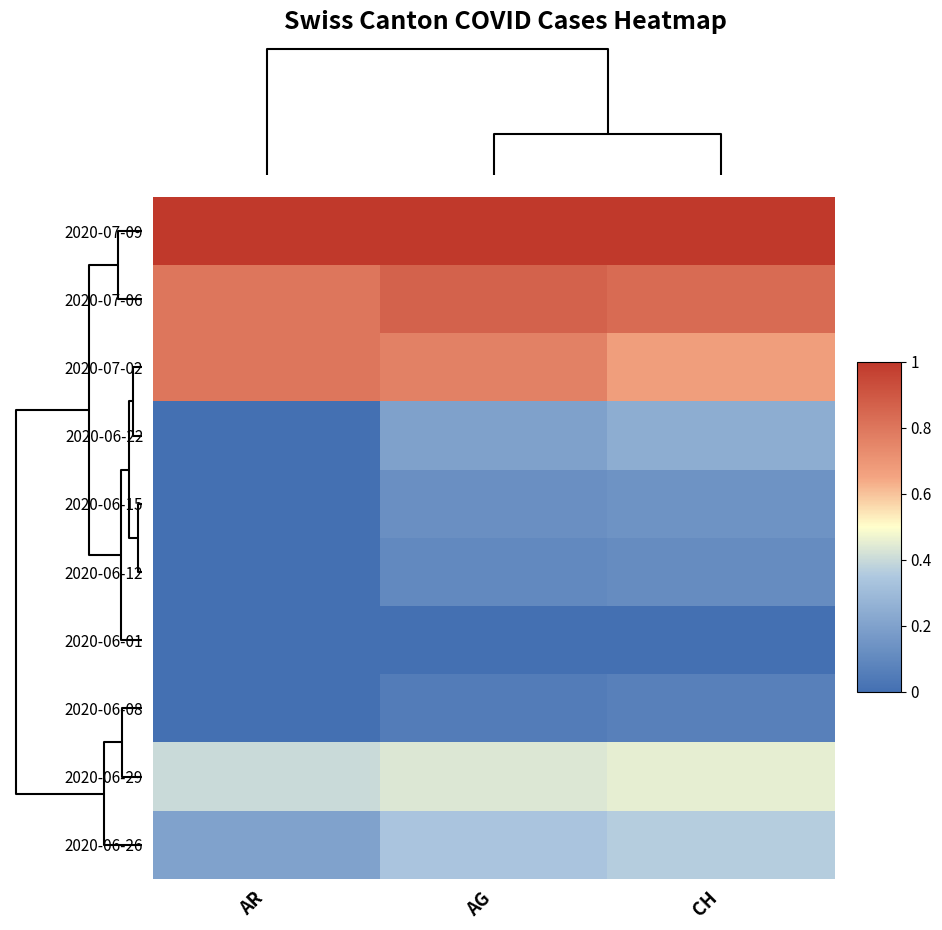

Reading left to right, list all the values displayed in this chart.

row_0: 1.0	1.0	1.0
row_1: 0.8	0.9	0.8
row_2: 0.8	0.8	0.7
row_3: 0.0	0.2	0.2
row_4: 0.0	0.1	0.1
row_5: 0.0	0.1	0.1
row_6: 0.0	0.0	0.0
row_7: 0.0	0.1	0.1
row_8: 0.4	0.4	0.5
row_9: 0.2	0.3	0.4